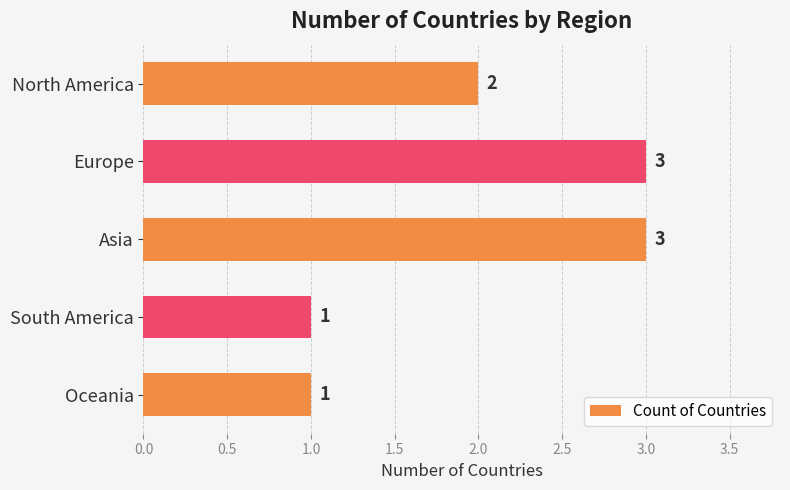

The chart shows a value of 1 at Oceania. True or false?

True